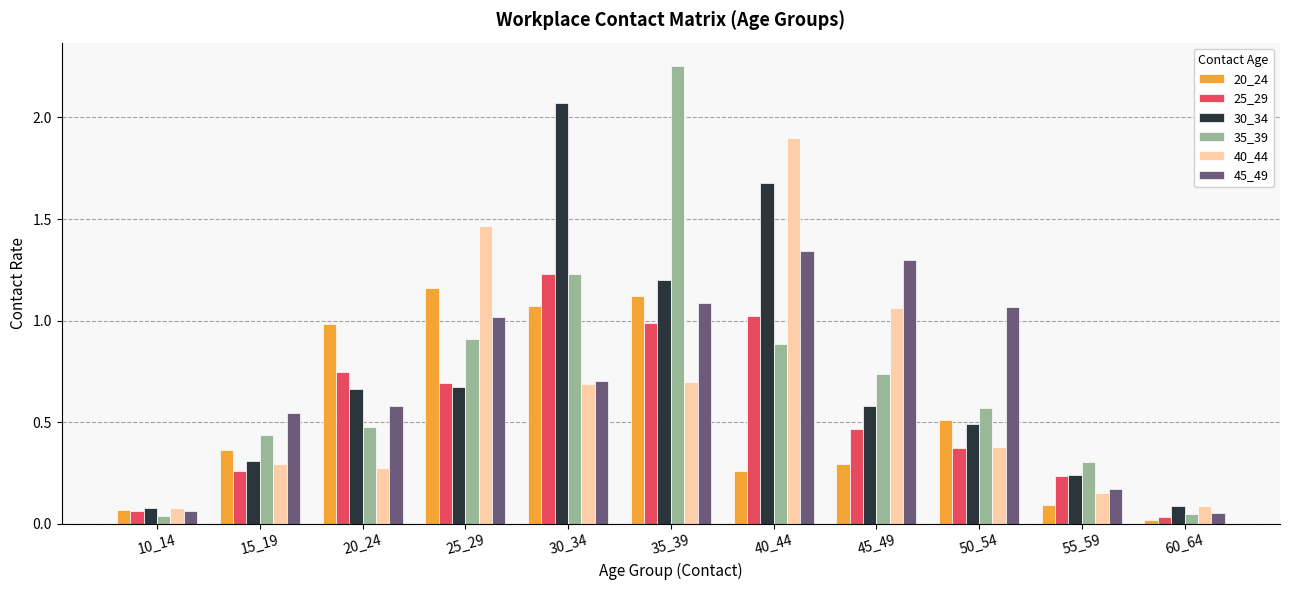

How many bars are there in each group?

6